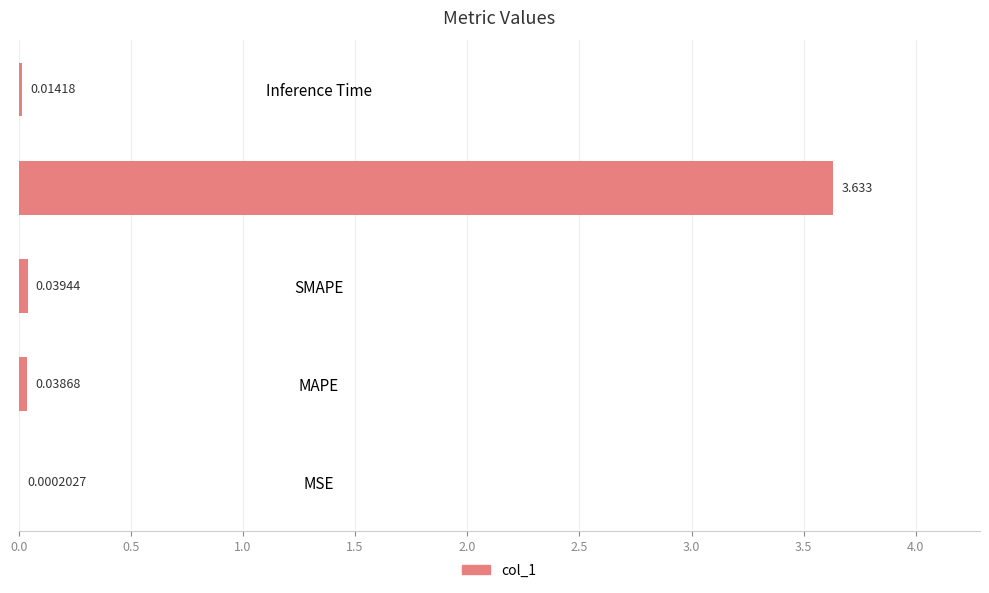

How many data points does each series have?

5